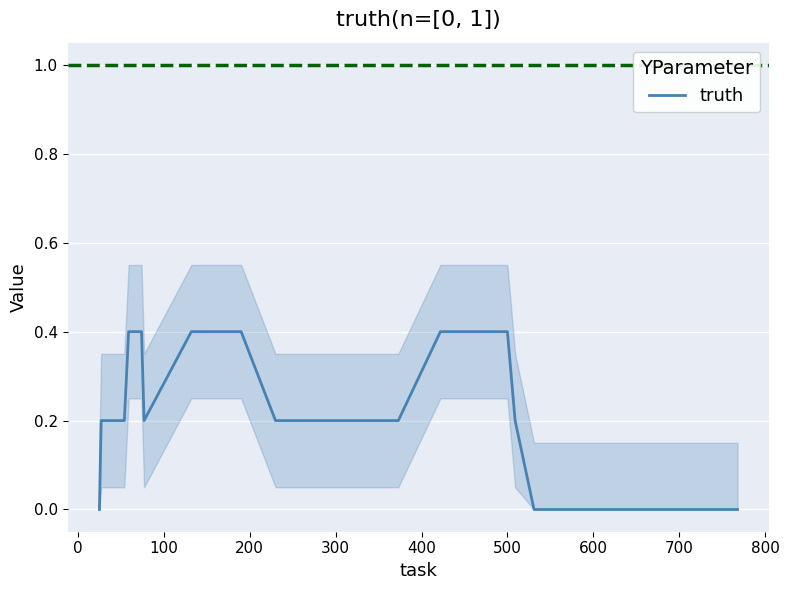

What is the value of the 17th point from the left?

0.2